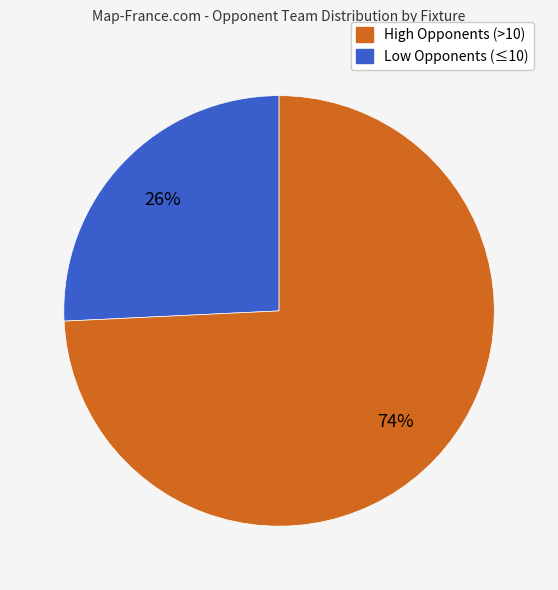

To the nearest percent, what is the difference between the largest and smallest slice percentages?

48%